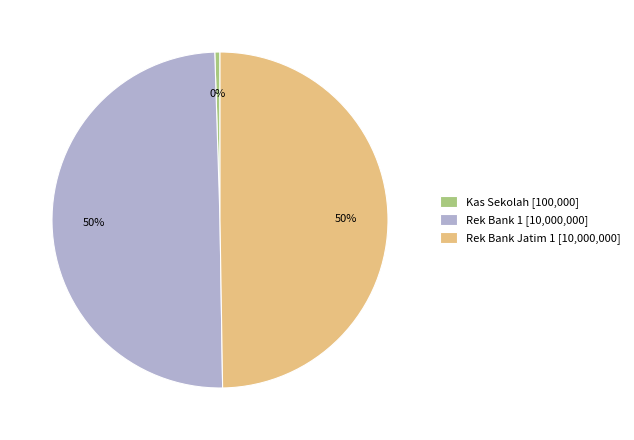

How many slices are in this pie chart?

3